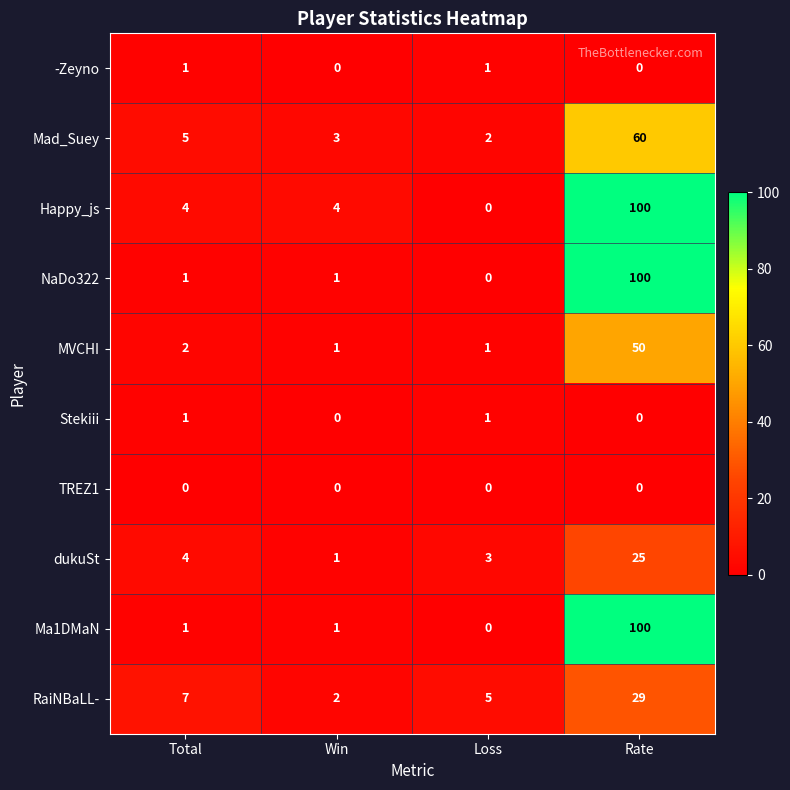

At which category is the sum across all series the highest?

Rate